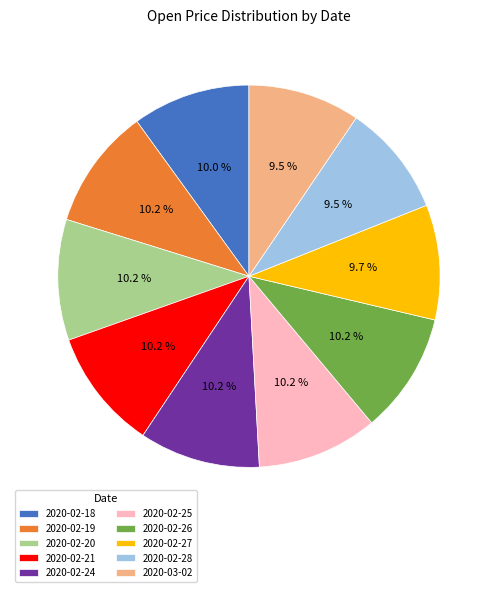

Between 2020-02-28 and 2020-02-24, which is larger?

2020-02-24